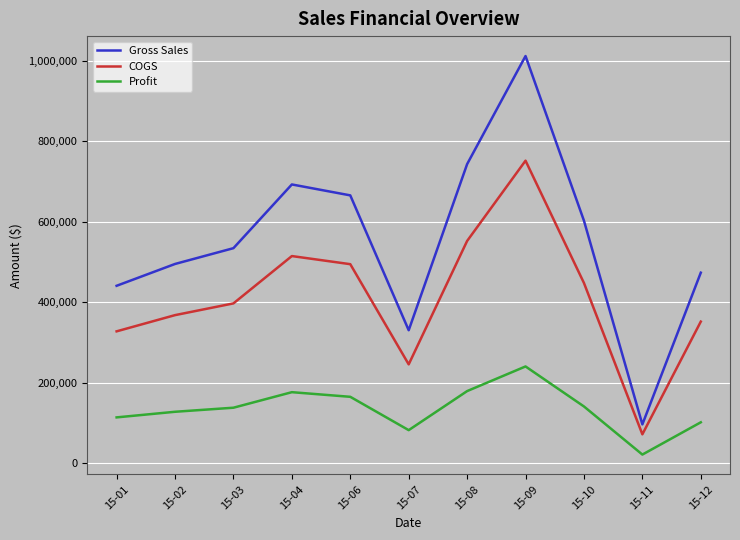

How many lines are shown in the chart?

3